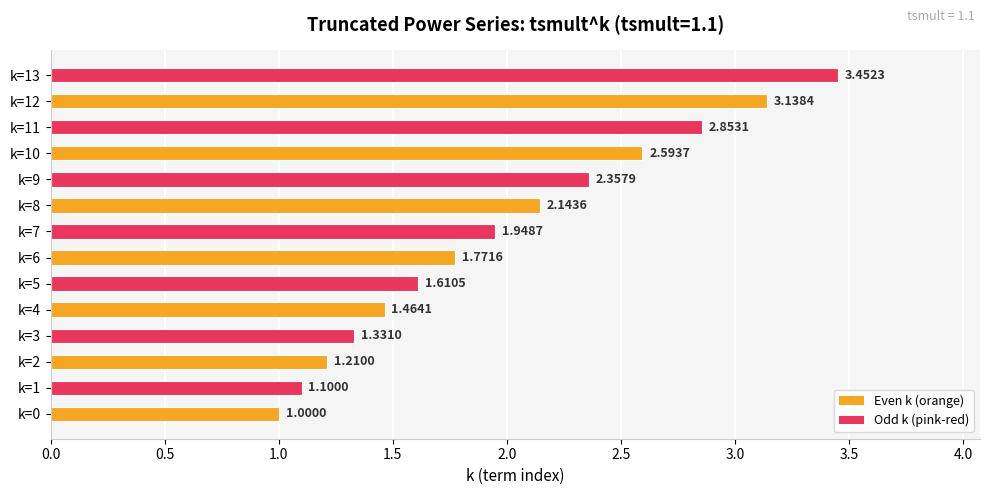

Are the bars grouped side by side (vs. stacked)?

No